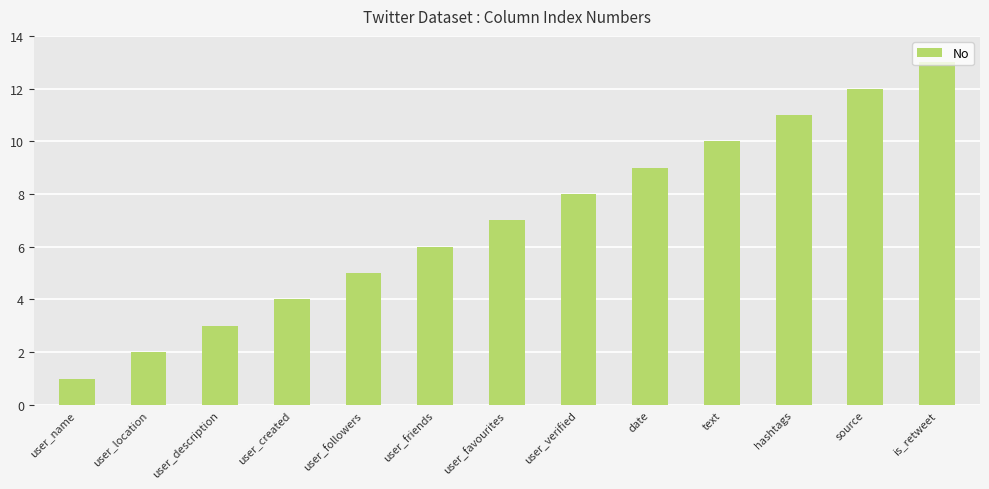

Are the bars horizontal?

No